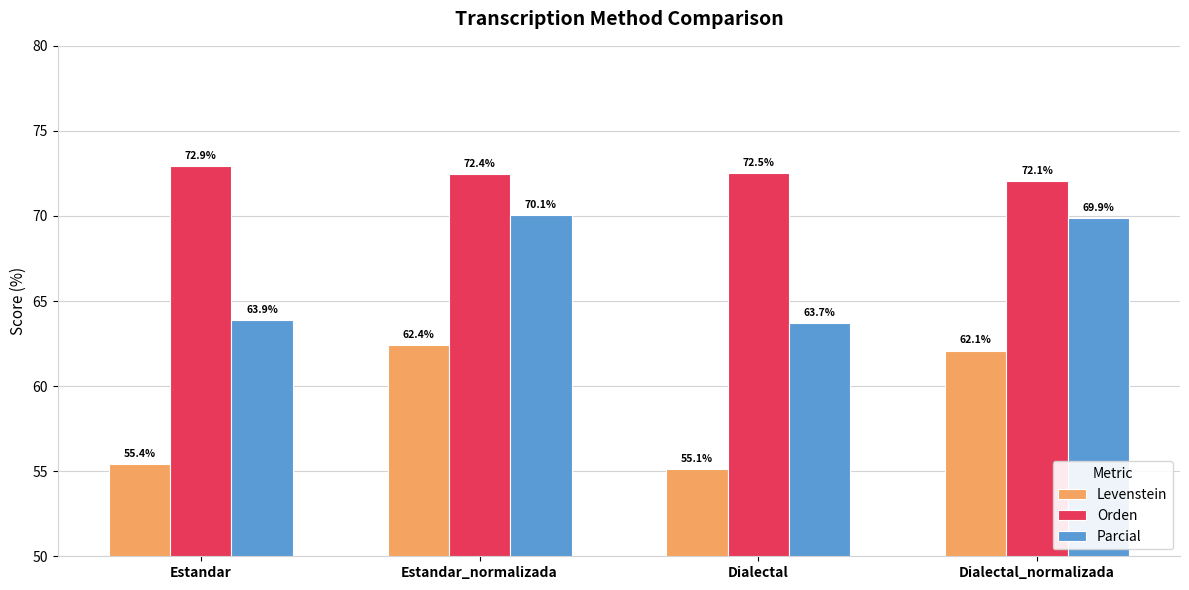

What is the difference between the highest and lowest values at Dialectal?

17.4